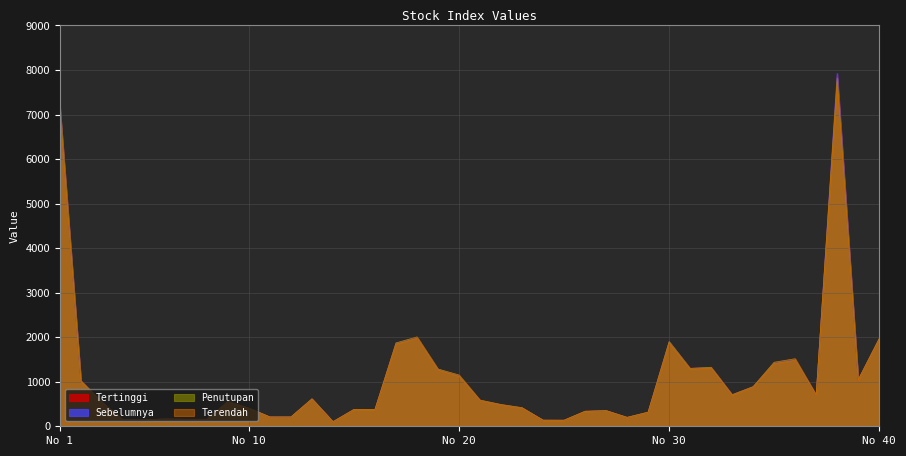

Reading left to right, list all the values displayed in this chart.

Sebelumnya: 7159.5	1021.7	543.1	144.1	143.3	163.4	156.5	155.6	551.3	403.8	208.4	208.4	615.3	101.9	378.5	378.7	1869.7	1984.2	1282.0	1135.4	580.9	484.0	412.5	135.3	134.1	334.8	349.3	198.0	313.9	1898.0	1297.2	1321.6	708.1	889.1	1425.9	1492.1	705.0	7922.6	1039.7	1961.1
Tertinggi: 7178.6	1023.8	543.7	144.3	144.7	164.9	156.6	157.2	556.8	407.8	208.5	208.6	616.7	102.1	378.5	378.7	1870.6	2006.2	1283.9	1151.0	587.2	488.4	417.1	136.7	135.7	337.5	352.7	200.3	316.5	1899.5	1301.7	1325.6	710.0	889.9	1436.7	1515.9	705.9	7887.5	1046.2	1970.4
Terendah: 7073.2	1005.1	533.6	141.9	142.1	161.3	153.9	154.1	544.5	399.4	205.6	206.4	606.3	100.5	373.9	376.4	1842.2	1976.3	1262.7	1124.0	574.1	477.9	407.5	133.8	132.6	331.4	344.9	196.0	311.6	1868.6	1281.9	1307.5	699.4	882.5	1406.1	1484.0	699.6	7739.0	1034.1	1953.2
Penutupan: 7178.6	1022.8	542.4	144.3	144.4	164.9	156.6	157.2	556.8	407.8	208.5	208.6	616.7	102.0	377.1	378.7	1869.9	2006.2	1283.5	1151.0	587.2	488.1	417.1	136.7	135.7	337.5	352.7	200.3	316.5	1899.5	1298.5	1323.2	707.6	887.6	1436.7	1515.9	701.2	7816.6	1043.1	1970.4